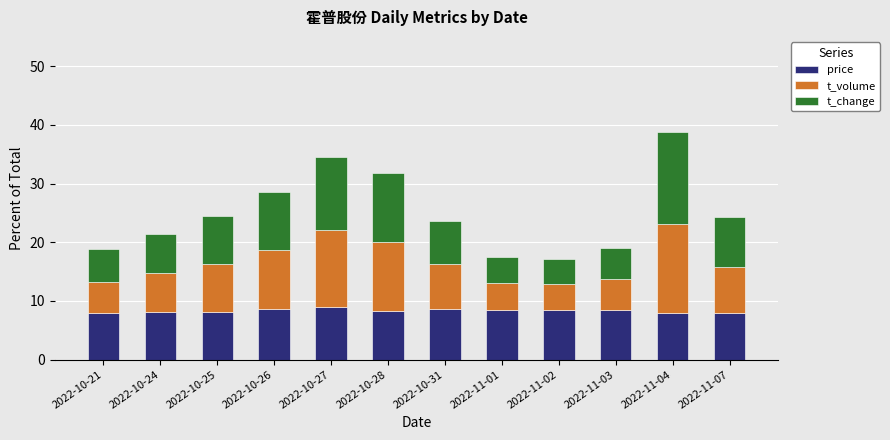

What is the average value of the price series?

8.3